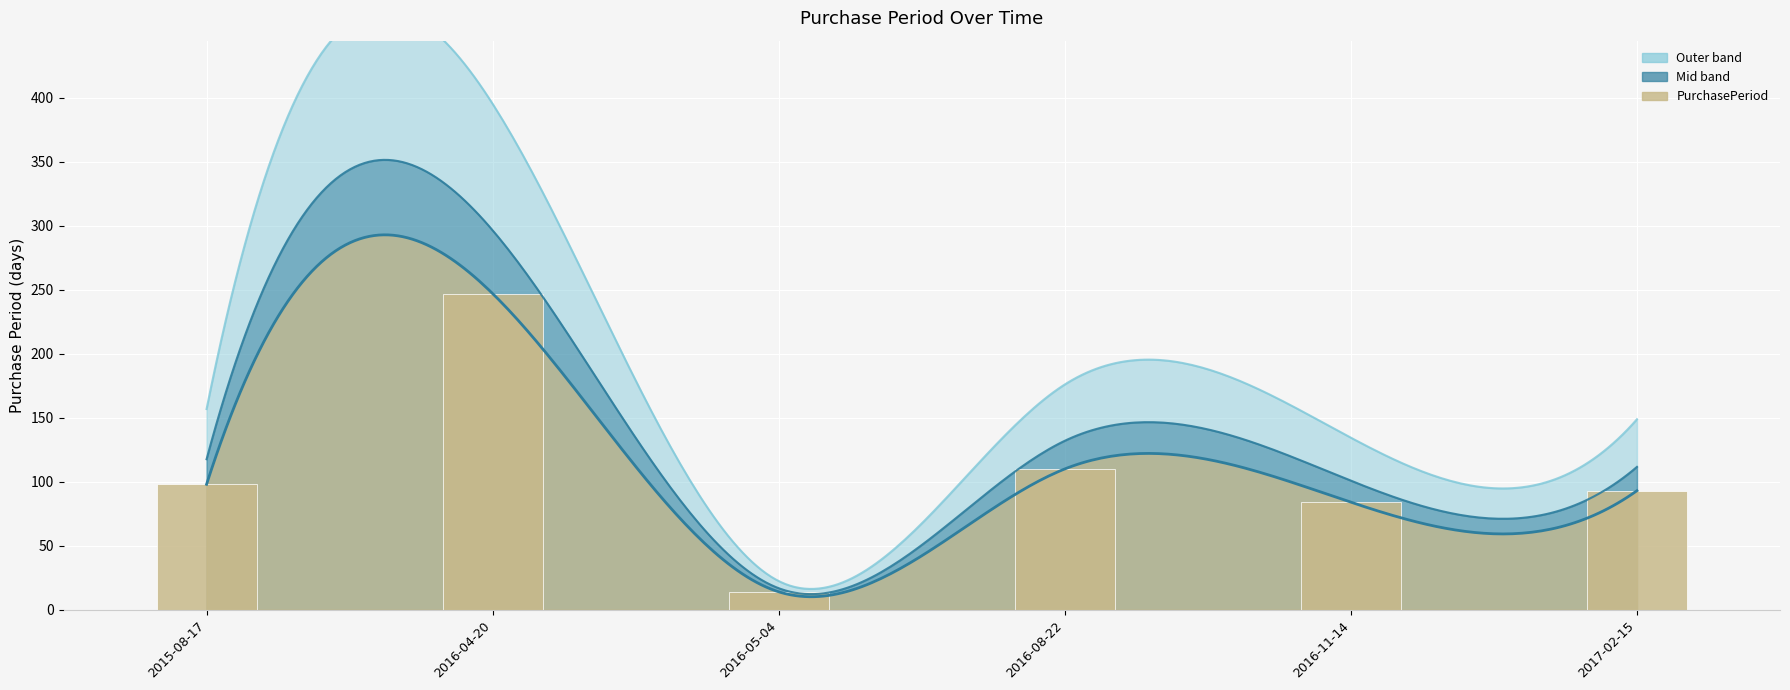

What position from the right is 2017-02-15?

1